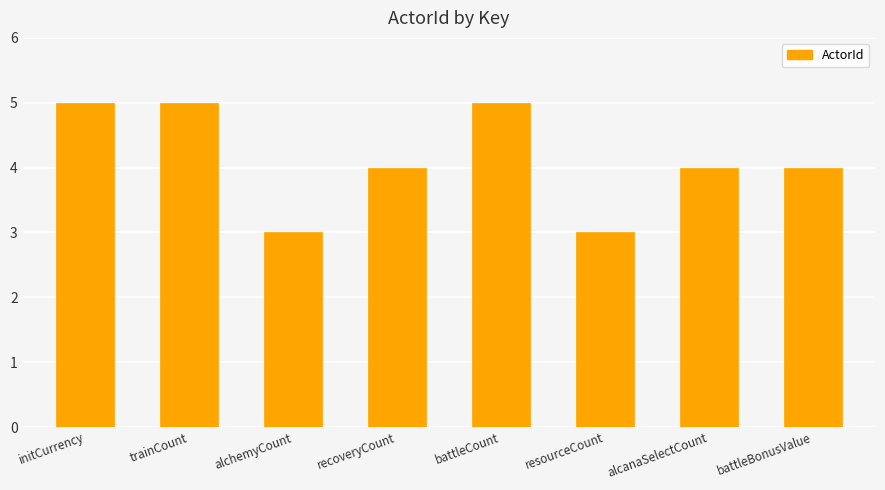

What is the smallest value displayed?

3